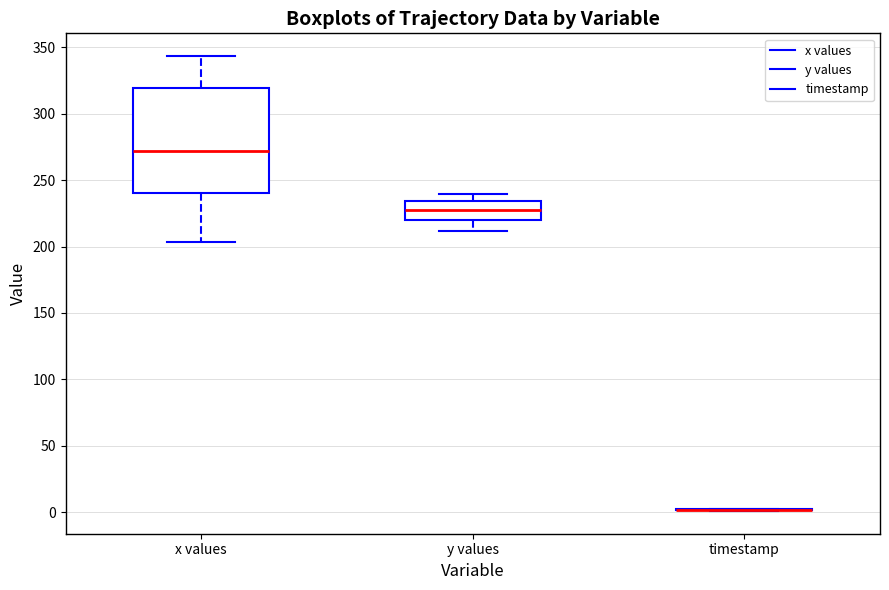

Reading left to right, read every box against the y-axis: the position of its median line, the range the box covers, and the ends of its whiskers. The values are not printed on the chart, so give them approximately, as read against the axis.

x values: median 270, box 240 to 320, whiskers 205 to 345
y values: median 230, box 220 to 235, whiskers 210 to 240
timestamp: box collapsed to a line at 0, whiskers 0 to 0